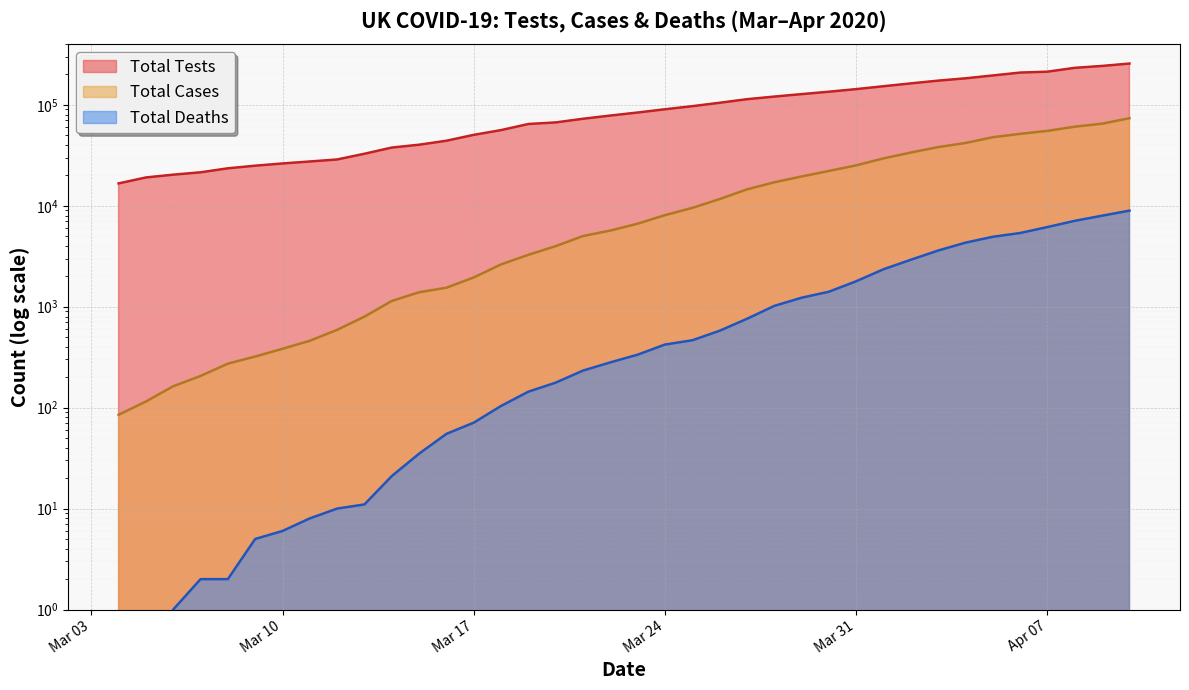

At which category is the sum across all series the highest?

2020-04-10